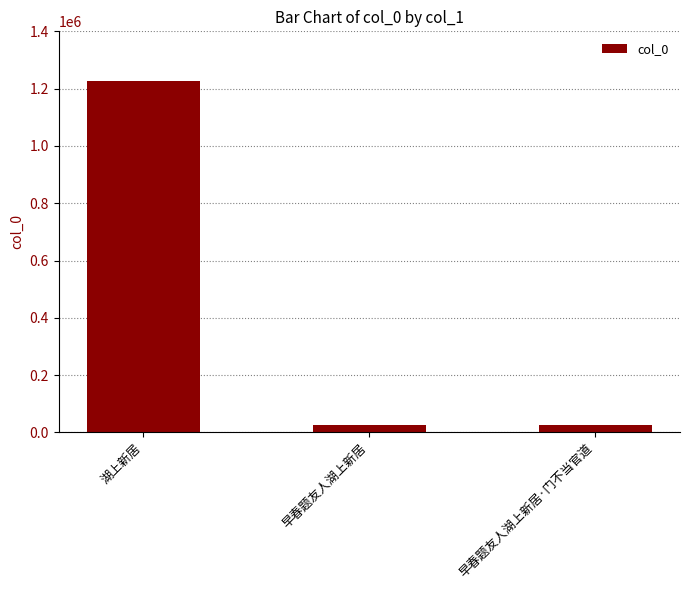

Where does the data first go above 26052?

湖上新居